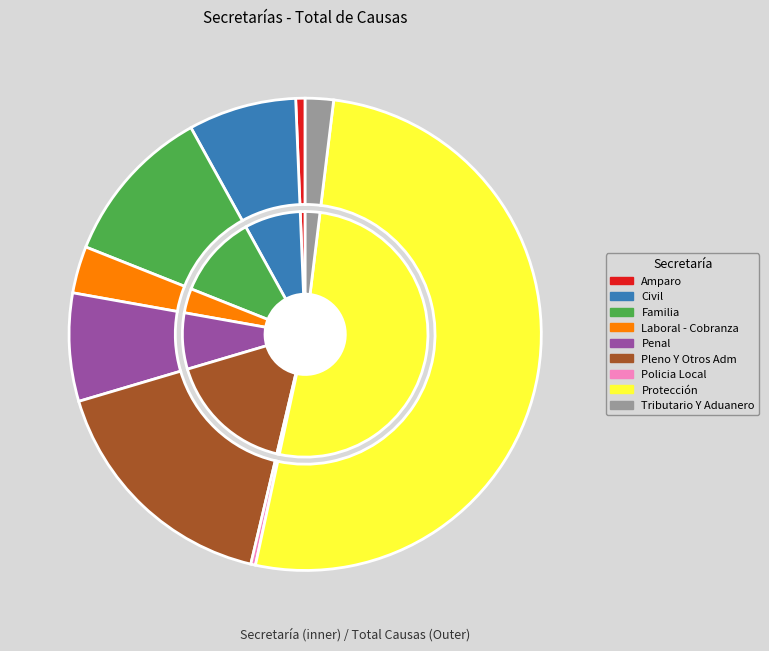

The Pleno Y Otros Adm slice represents 17% of the pie. True or false?

True